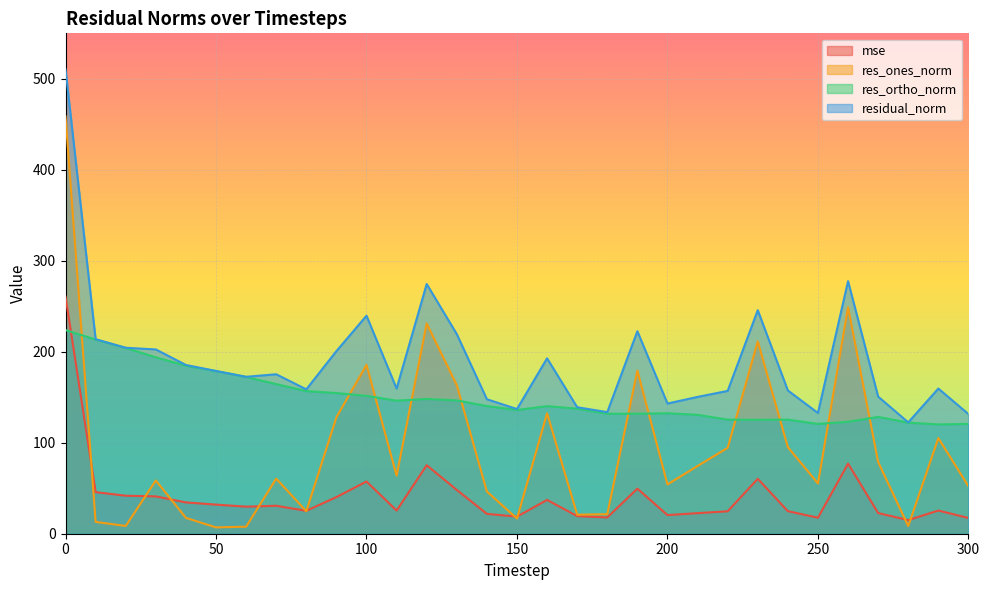

What are all the series names shown in the legend?

mse, res_ones_norm, res_ortho_norm, residual_norm